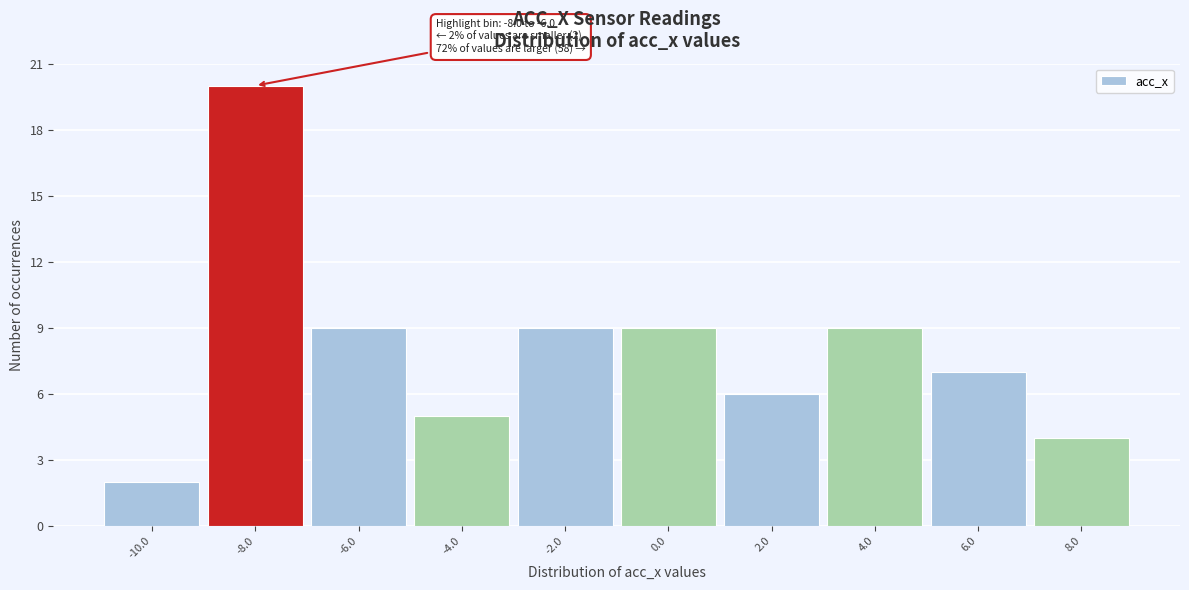

Reading left to right, extract all data points from this chart.

2	20	9	5	9	9	6	9	7	4